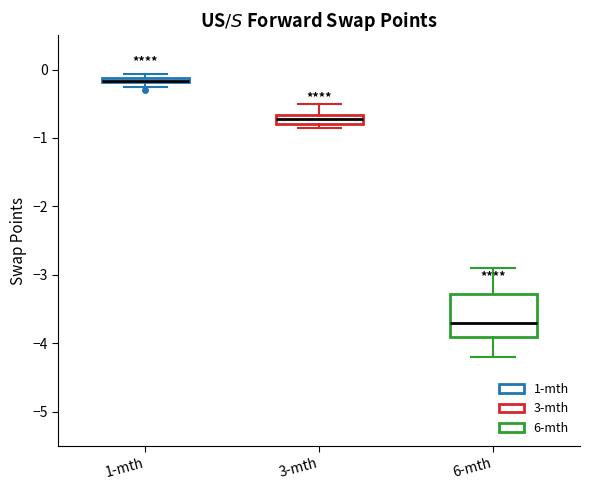

Where is the lower edge of the box for 3-mth on the y-axis? The values are not printed on the chart, so give them approximately, as read against the axis.

-0.8